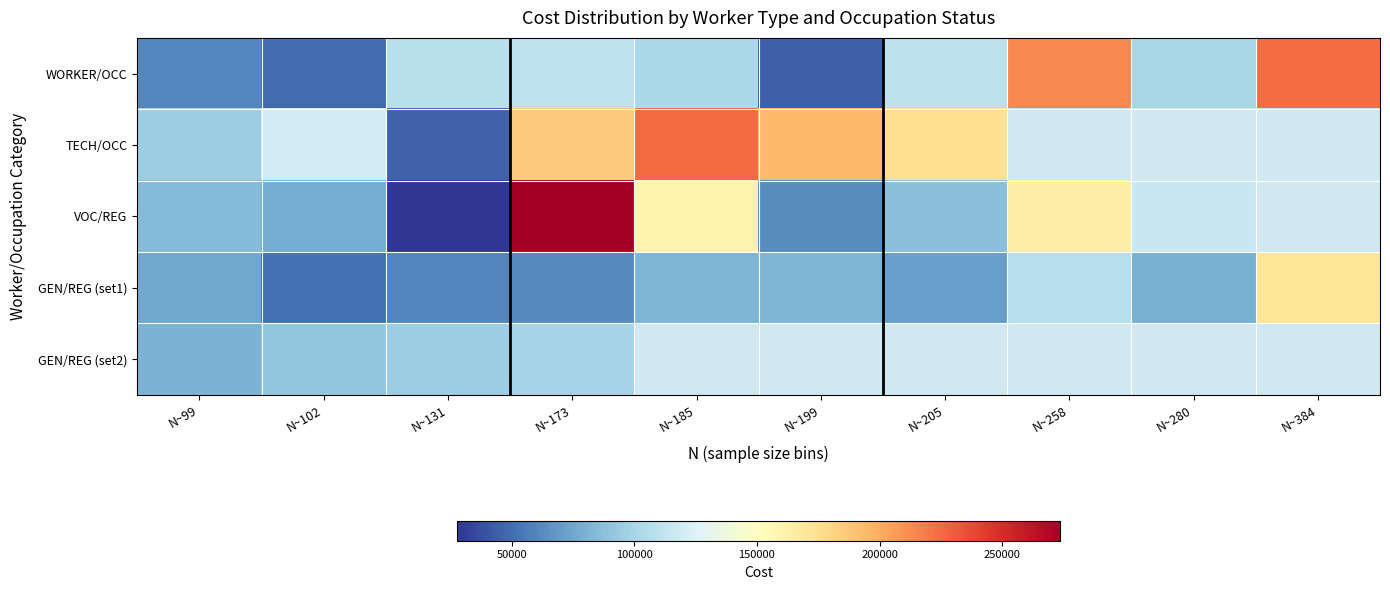

True or false: VOC/REG has a value of 63036.0 at N~199.

True